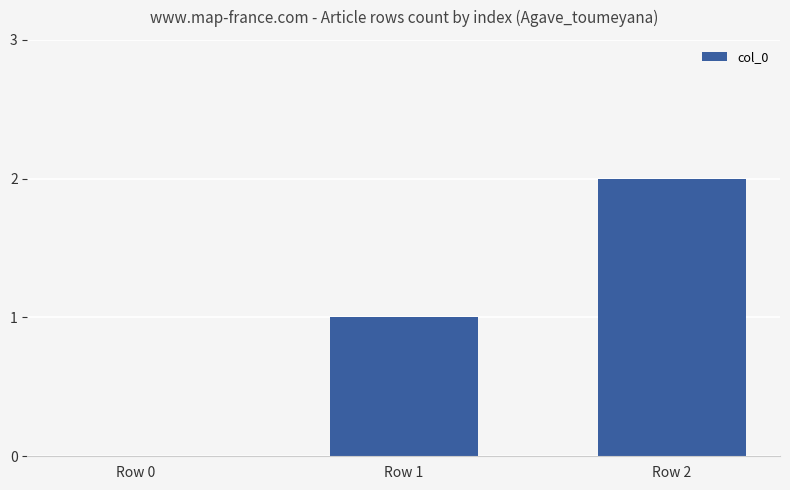

What is the greatest value displayed?

2